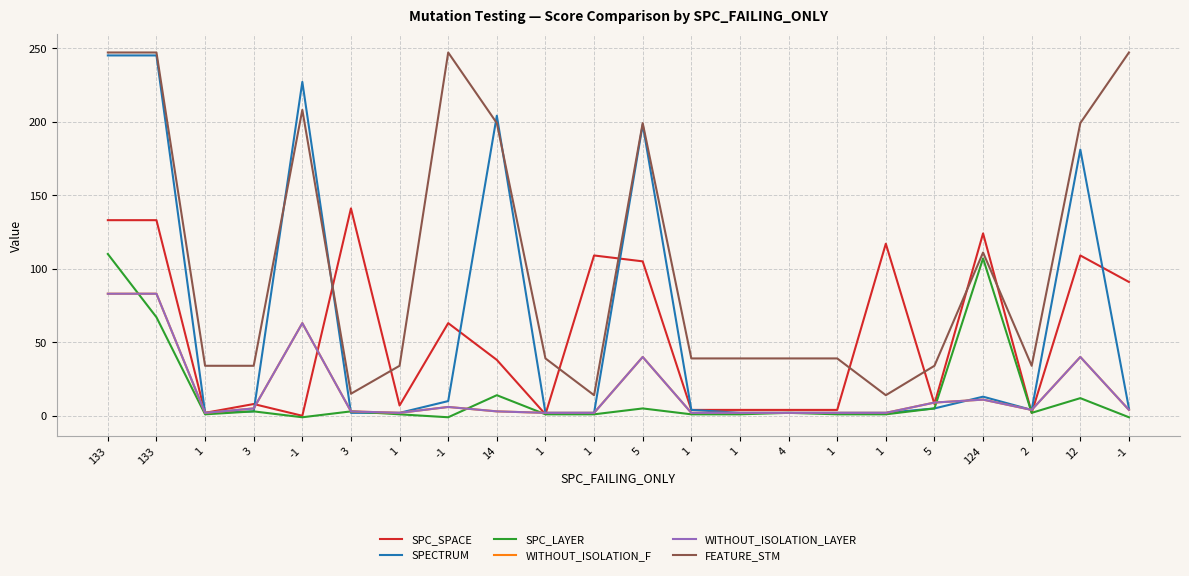

What is the difference between the highest and lowest values at 12?

187